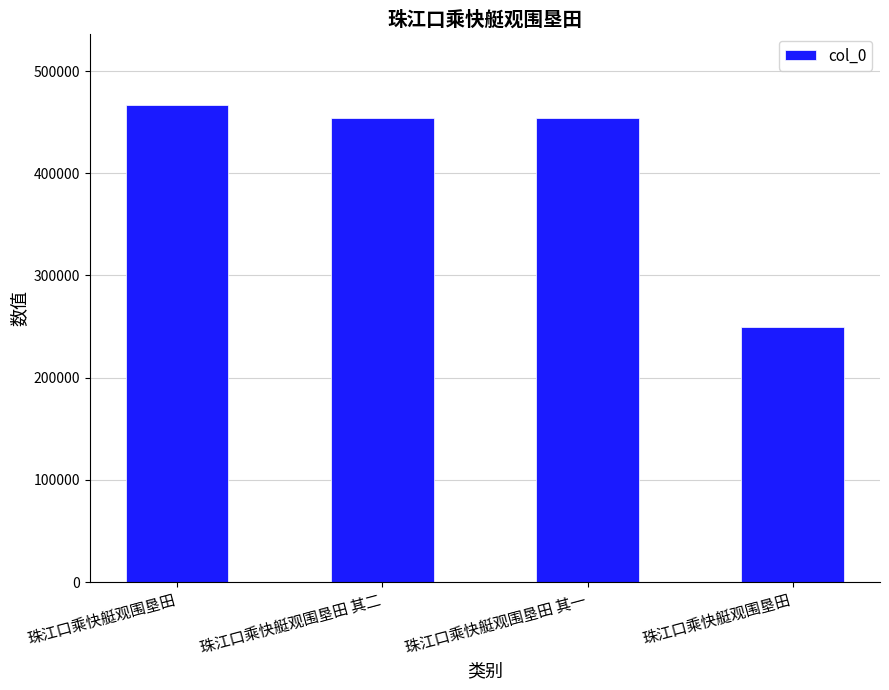

What is the difference between the second highest and second lowest values?

1